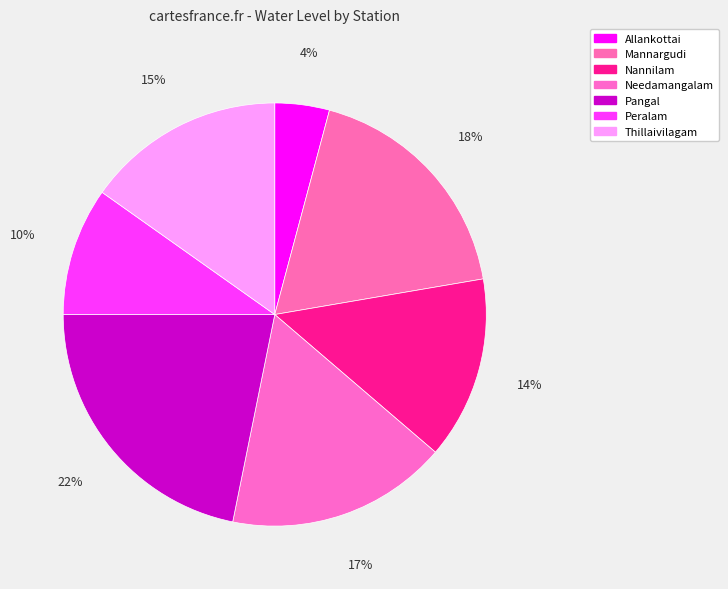

Is Mannargudi the majority of the pie?

No